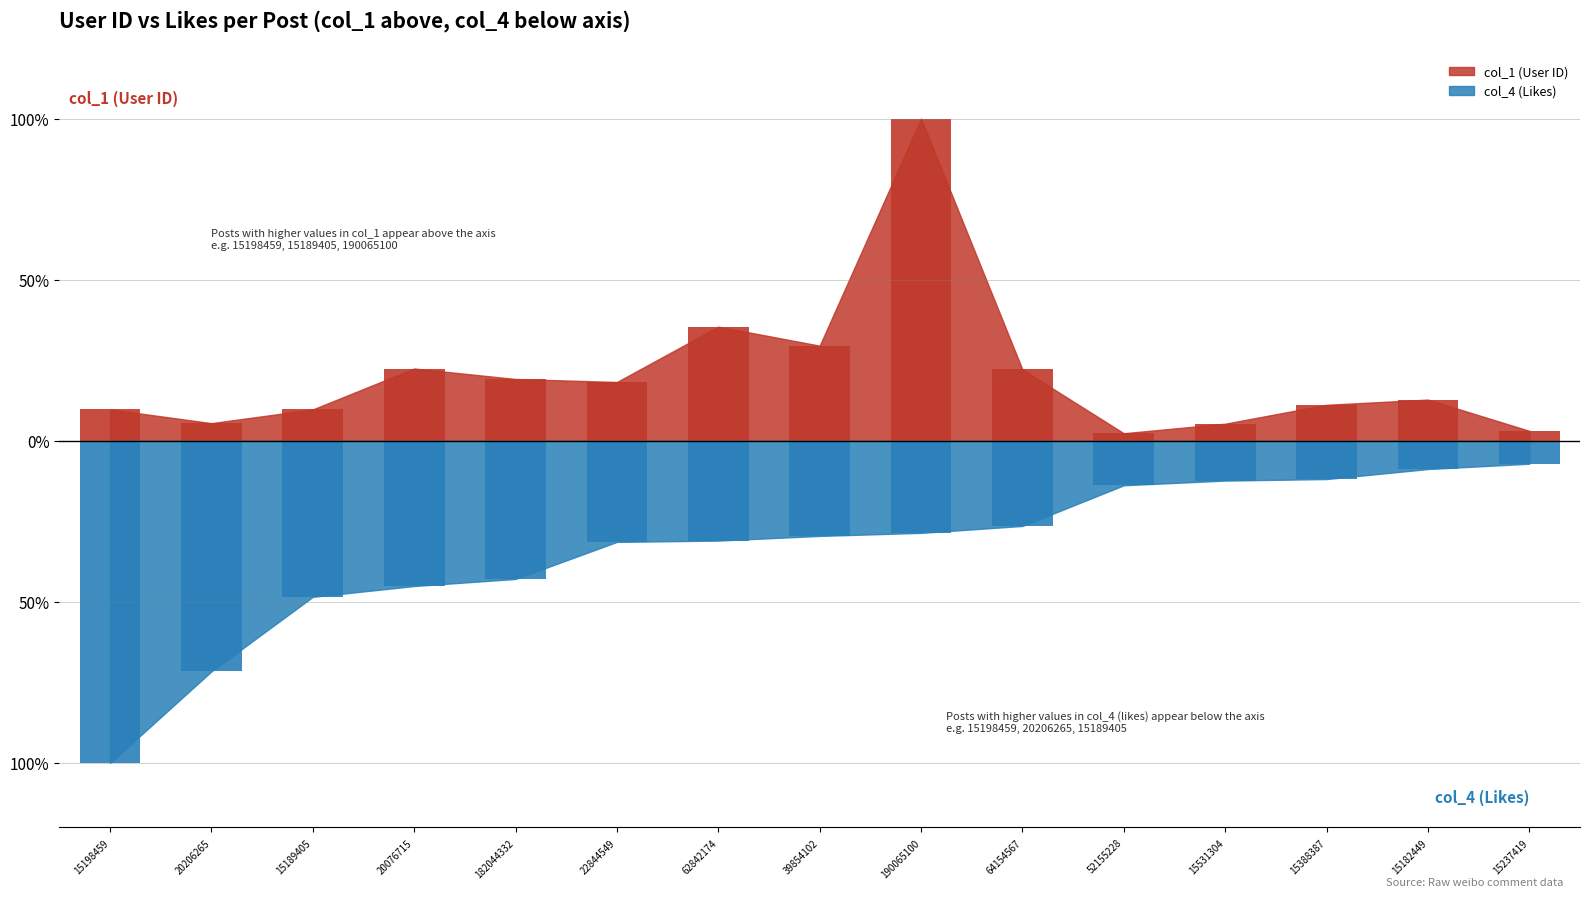

Reading left to right, transcribe all the data shown in this chart.

col_1 (User ID): 9.7	5.5	9.7	22.4	19.2	18.3	35.4	29.5	100.0	22.1	2.3	5.3	11.2	12.8	3.1
col_4 (Likes): -100.0	-71.6	-48.4	-45.1	-42.9	-31.4	-31.0	-29.5	-28.6	-26.4	-13.8	-12.4	-11.9	-8.8	-7.1